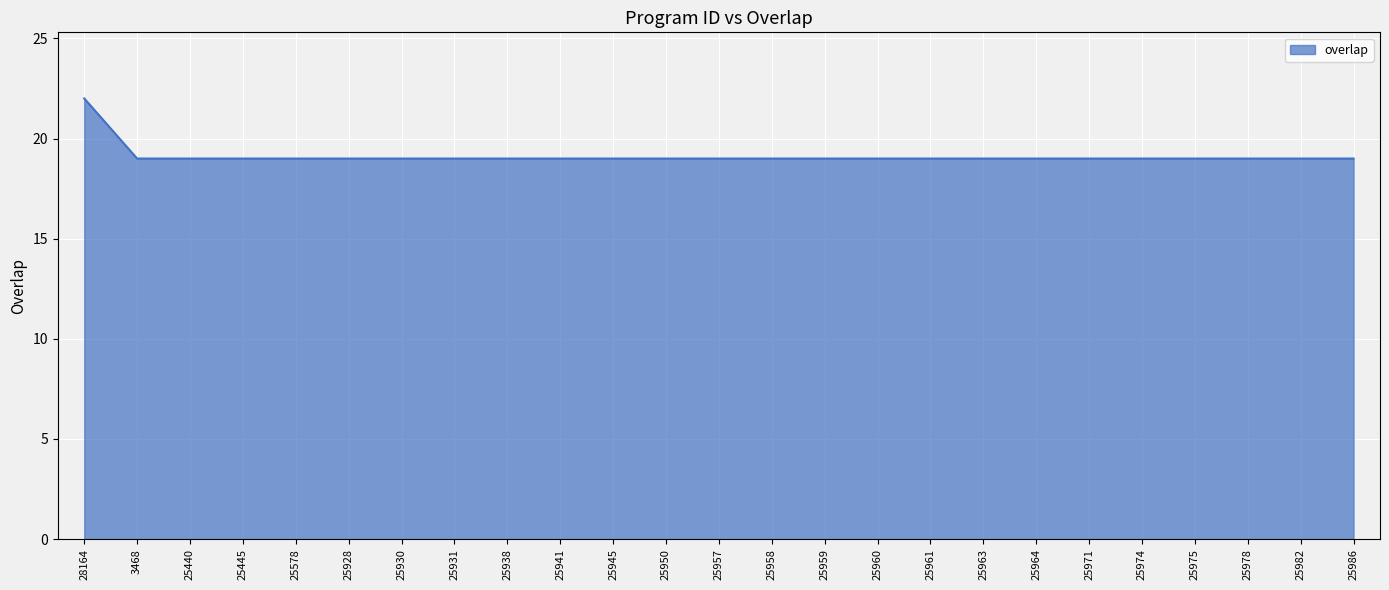

Reading left to right, list all the values displayed in this chart.

22	19	19	19	19	19	19	19	19	19	19	19	19	19	19	19	19	19	19	19	19	19	19	19	19